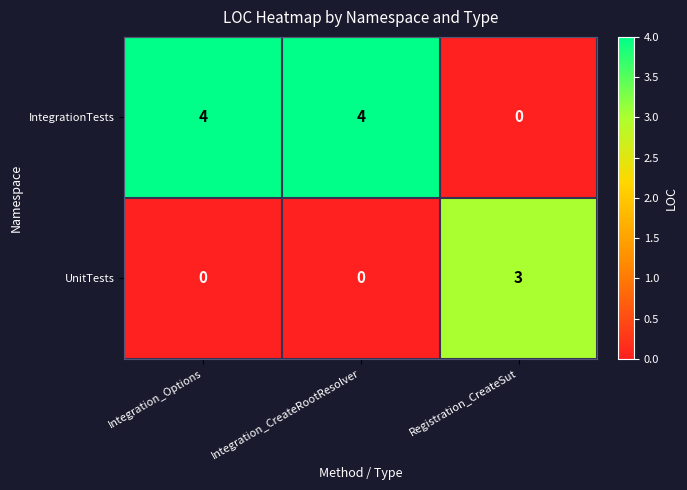

Which series has the largest range (max minus min)?

IntegrationTests